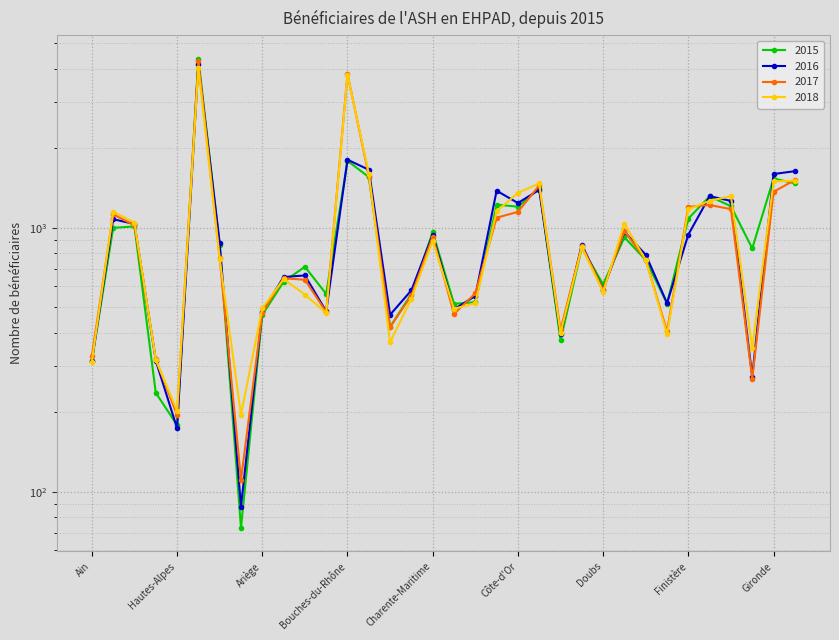

Is the value of 2015 at Cher greater than the value of 2017 at Dordogne?

No